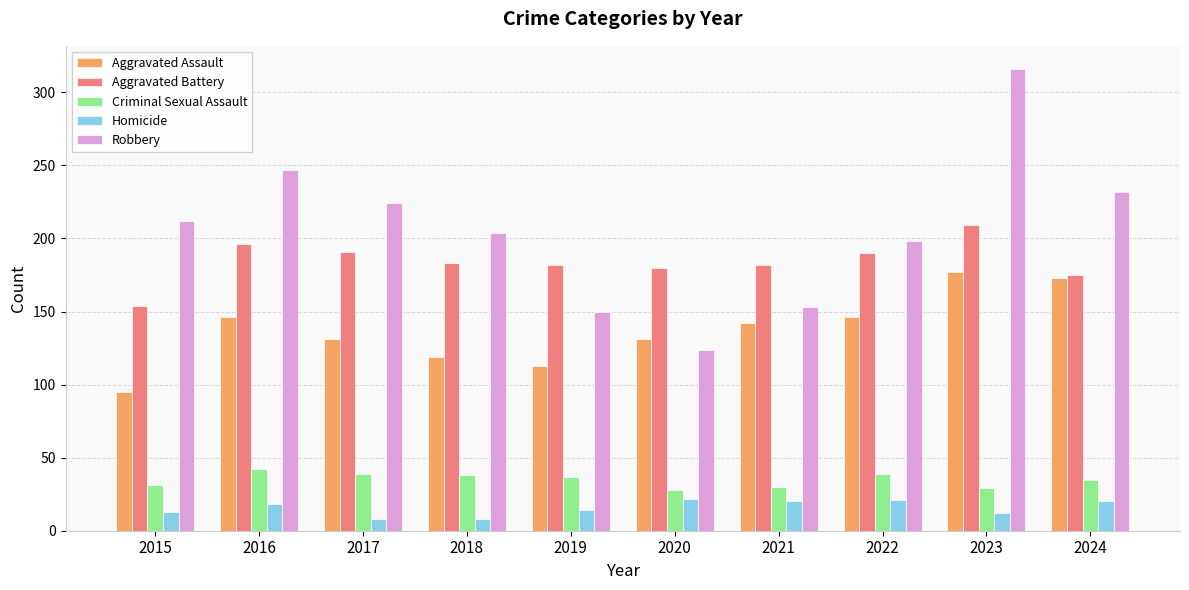

Count the number of data series in this chart.

5